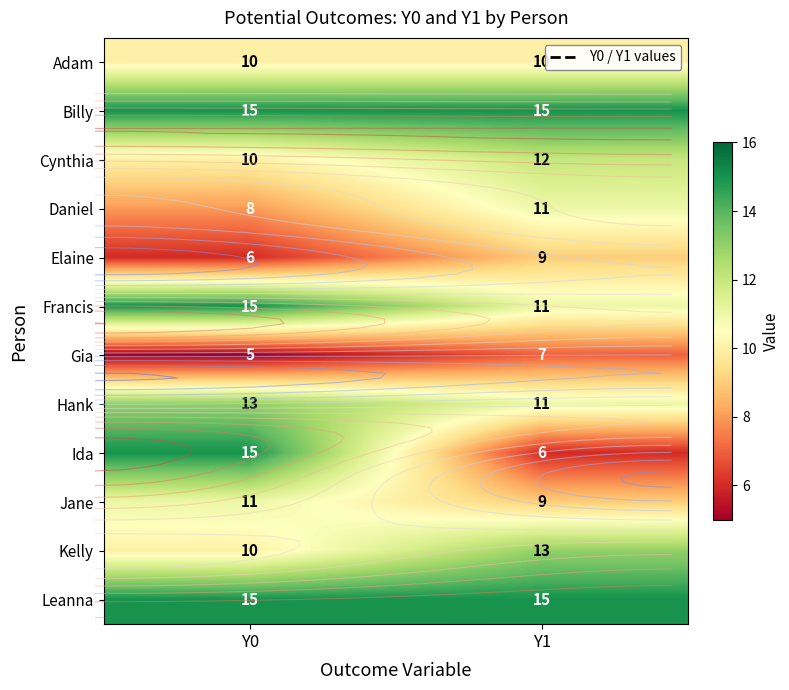

Which series changed the most between Y0 and Y1?

Ida